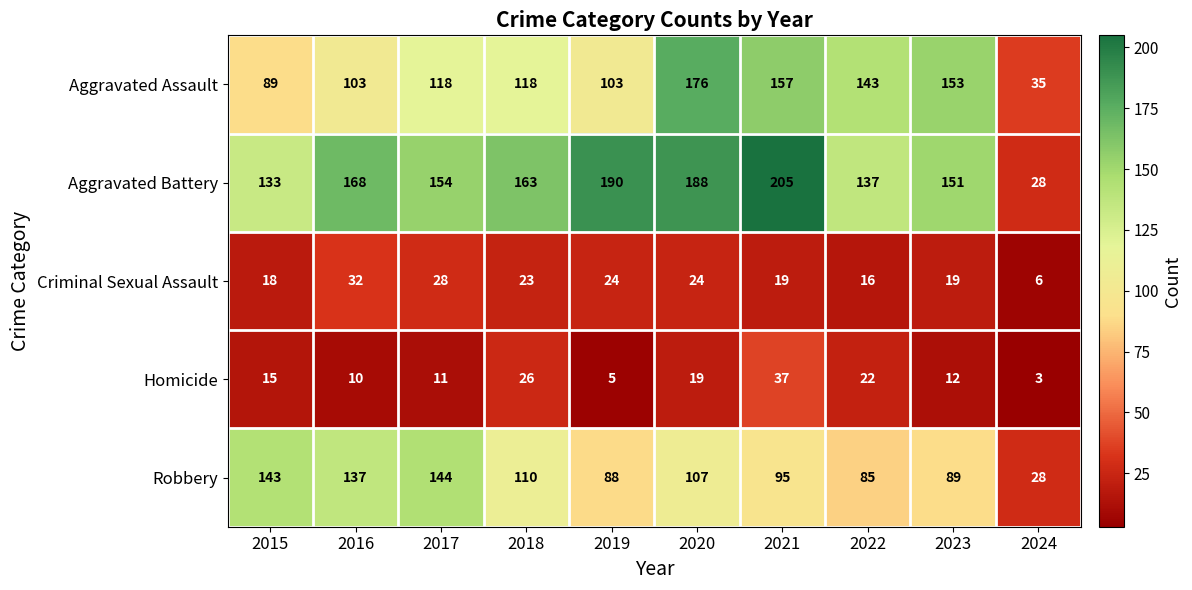

What is the difference between the maximum and second lowest values in the Criminal Sexual Assault series?

16